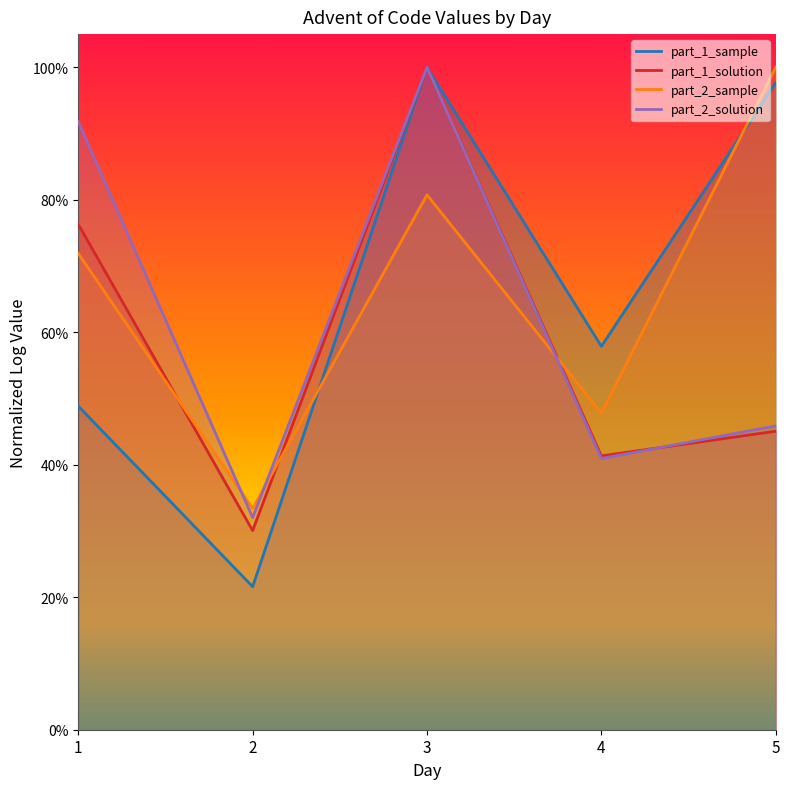

Reading right to left, transcribe all the data shown in this chart.

part_1_sample: 5=1.0	4=0.6	3=1.0	2=0.2	1=0.5
part_1_solution: 5=0.5	4=0.4	3=1.0	2=0.3	1=0.8
part_2_sample: 5=1.0	4=0.5	3=0.8	2=0.3	1=0.7
part_2_solution: 5=0.5	4=0.4	3=1.0	2=0.3	1=0.9